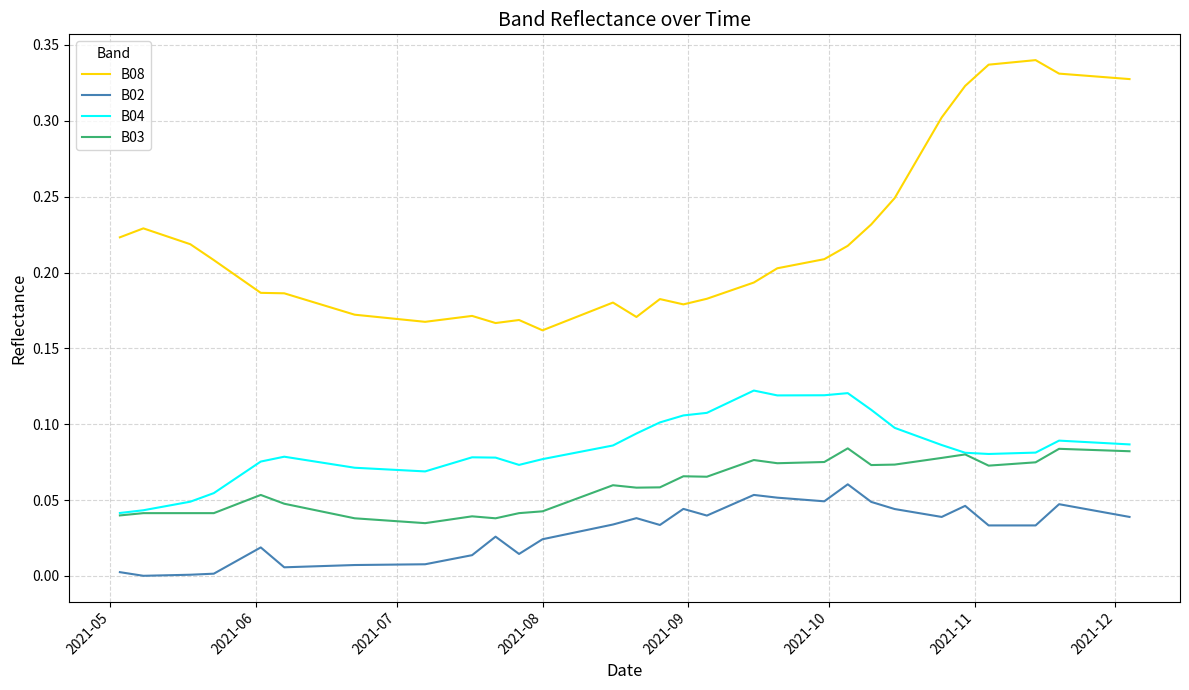

List the series in order of their peak value, highest first.

B08, B04, B03, B02